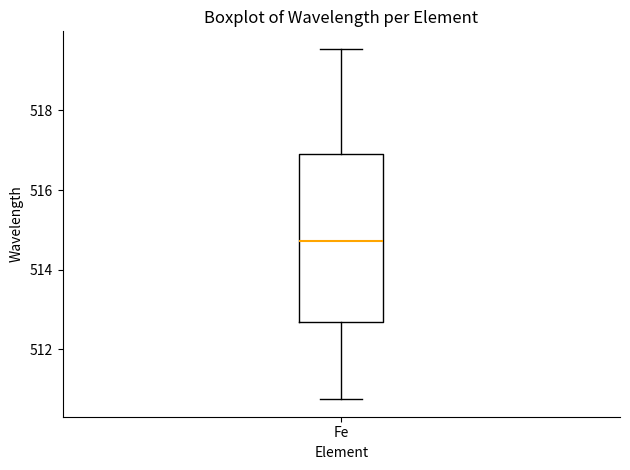

Transcribe this box plot: give where the median line is, the range the box spans, and where the two whiskers end, as read against the y-axis. The values are not printed on the chart, so give them approximately, as read against the axis.

median 514.8, box 512.6 to 516.8, whiskers 510.8 to 519.6